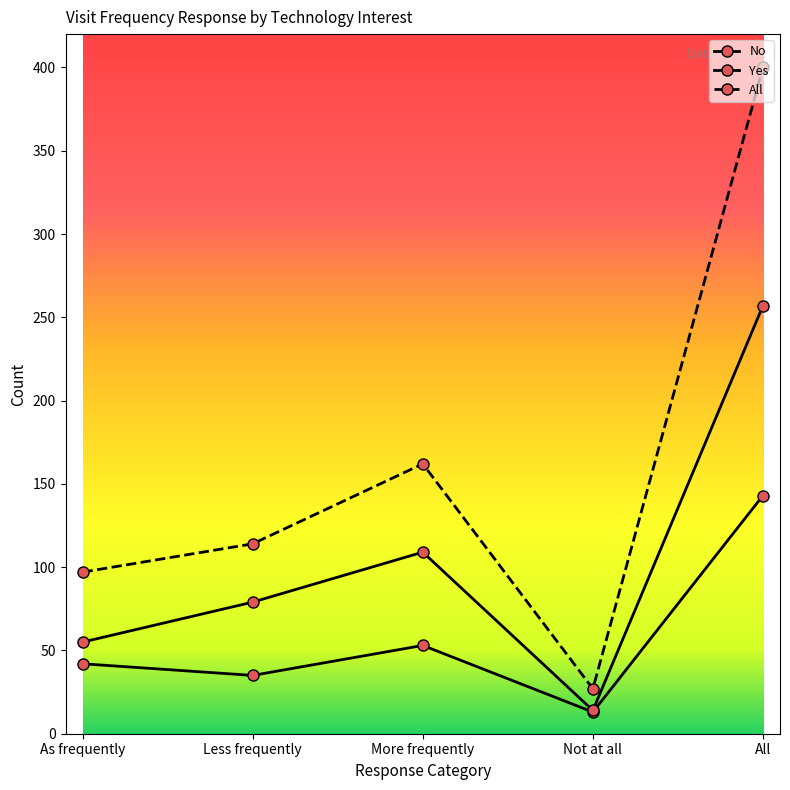

How many lines are shown in the chart?

3